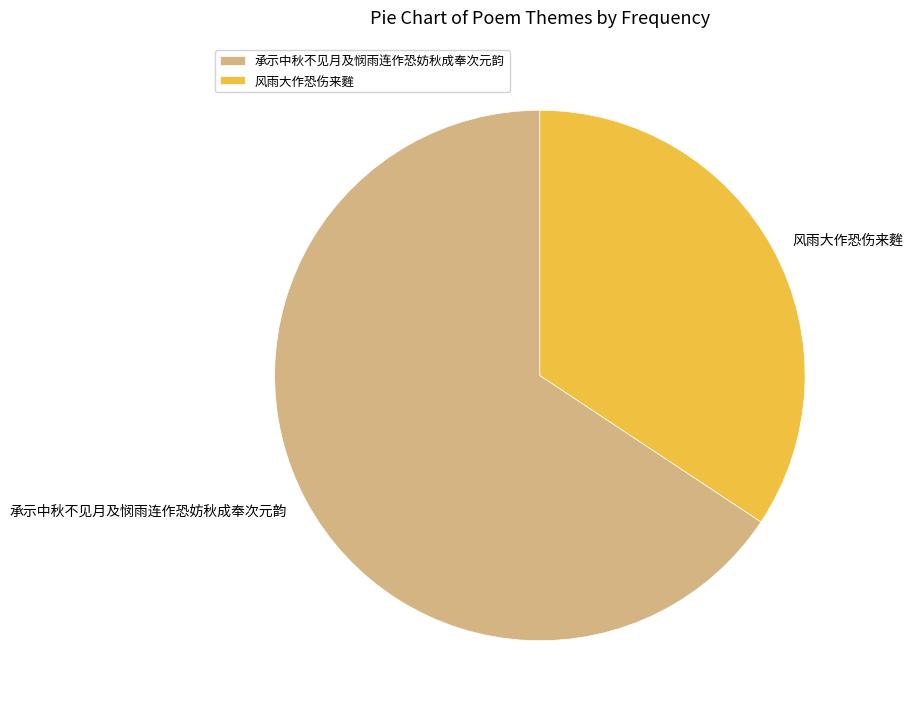

Approximately how many times larger is the value at 风雨大作恐伤来麰 compared to 承示中秋不见月及悯雨连作恐妨秋成奉次元韵?

0.5